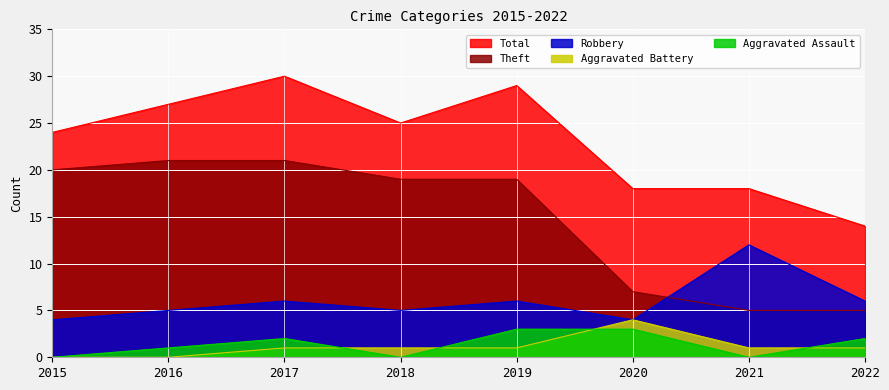

True or false: Robbery has more than 2 interior local peaks.

True